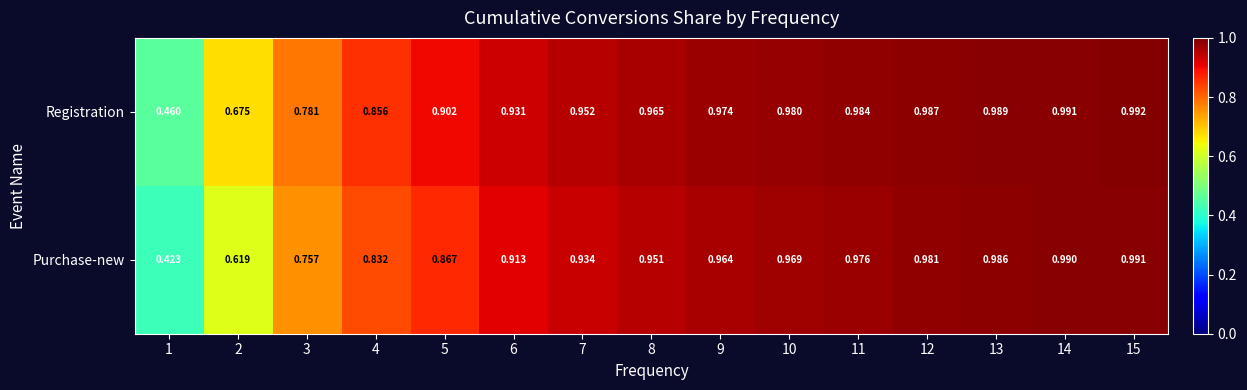

Which series changed the most between 5 and 14?

Purchase-new